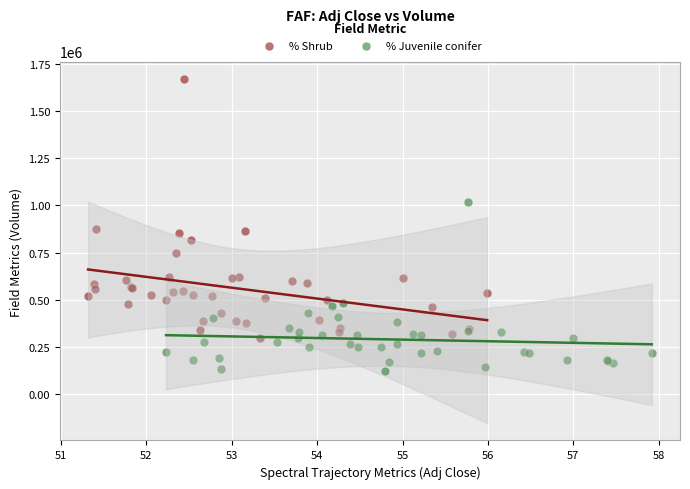

Which series reaches the maximum Y coordinate?

% Shrub